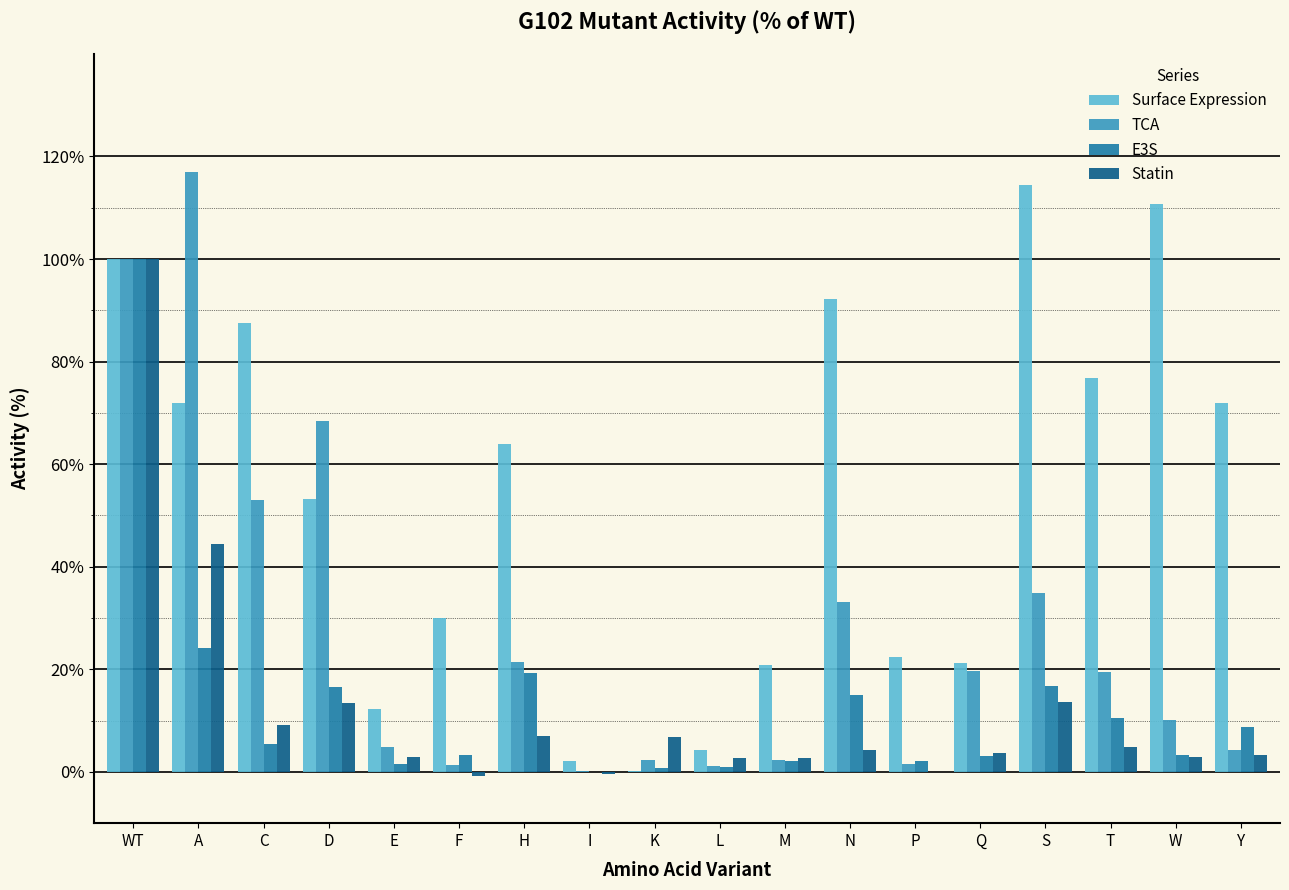

How many data points does each series have?

18